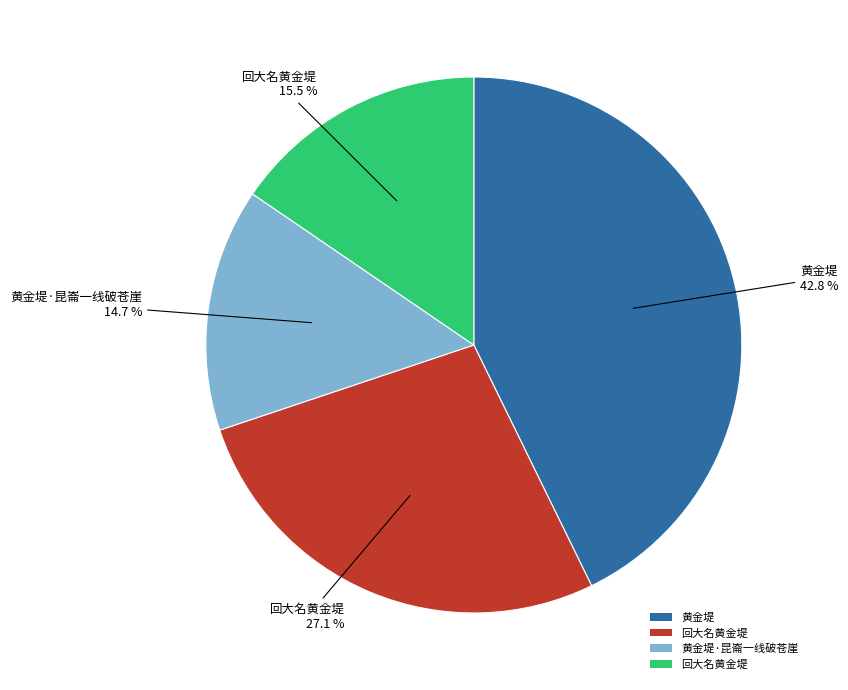

How many segments does this pie chart have?

4